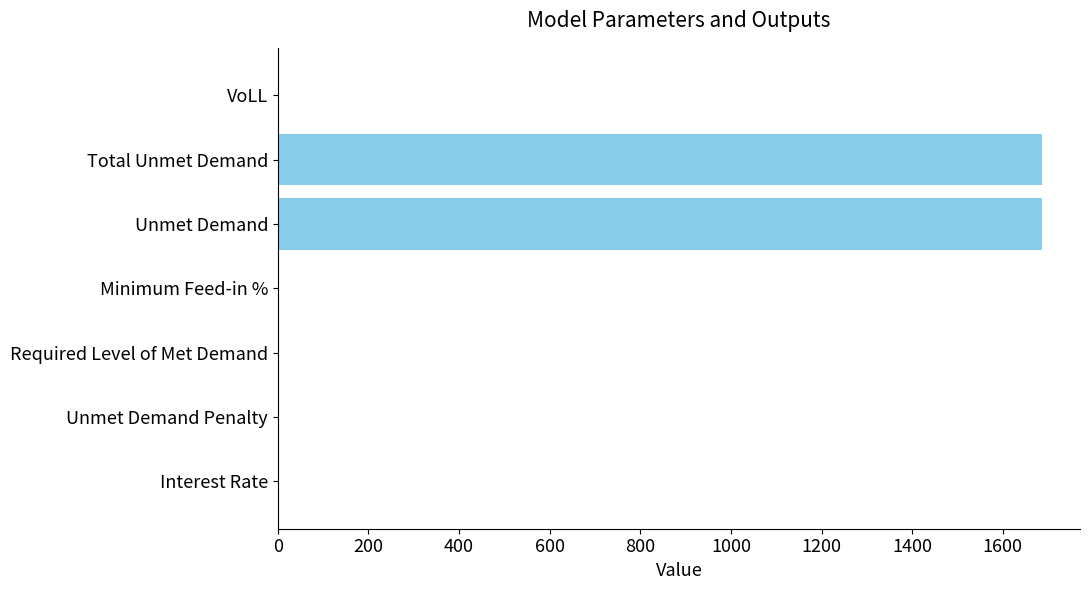

What is the sum of all values?

3373.0